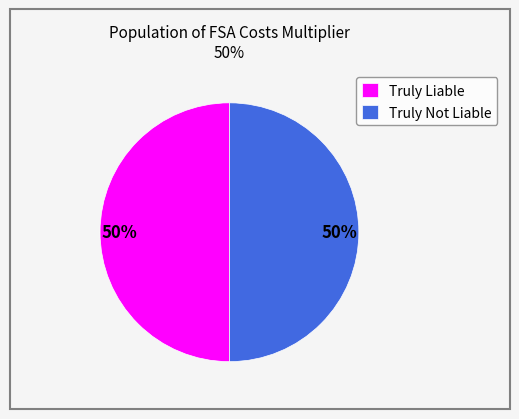

How many segments does this pie chart have?

2